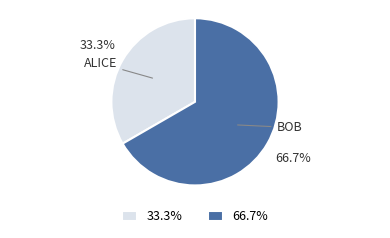

Which category has the biggest portion of the pie?

66.7%